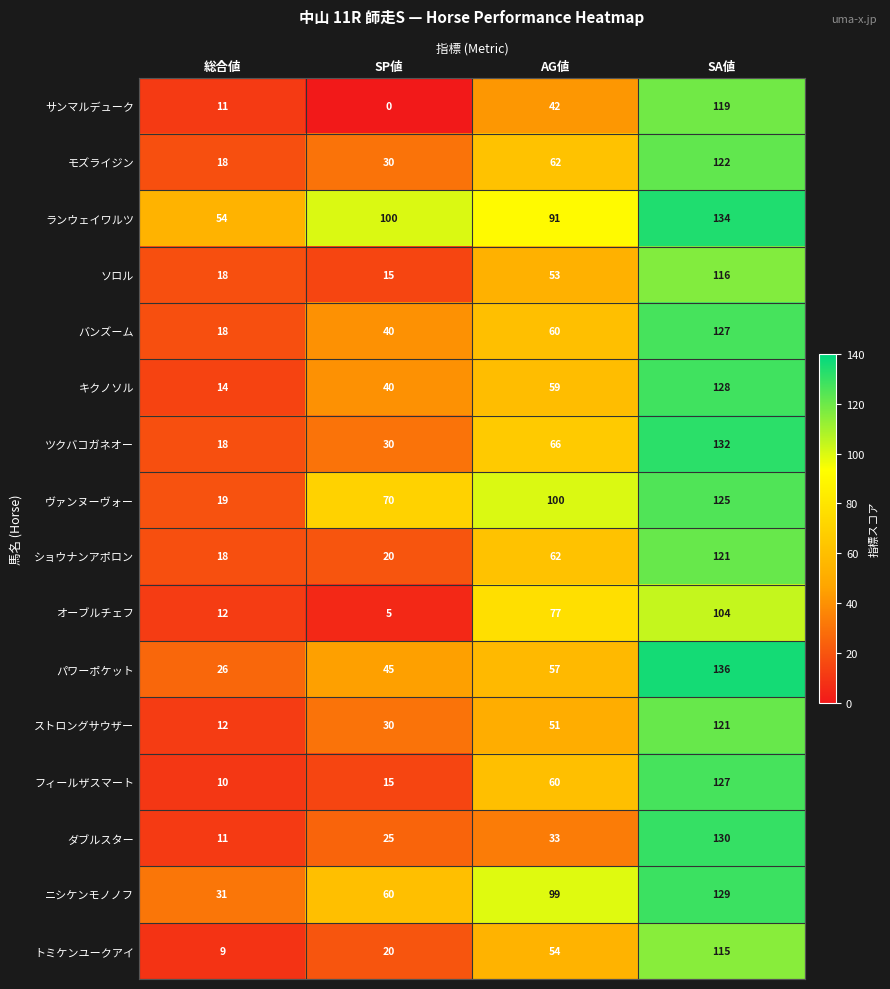

What is the difference between the オーブルチェフ values at 総合値 and AG値?

65